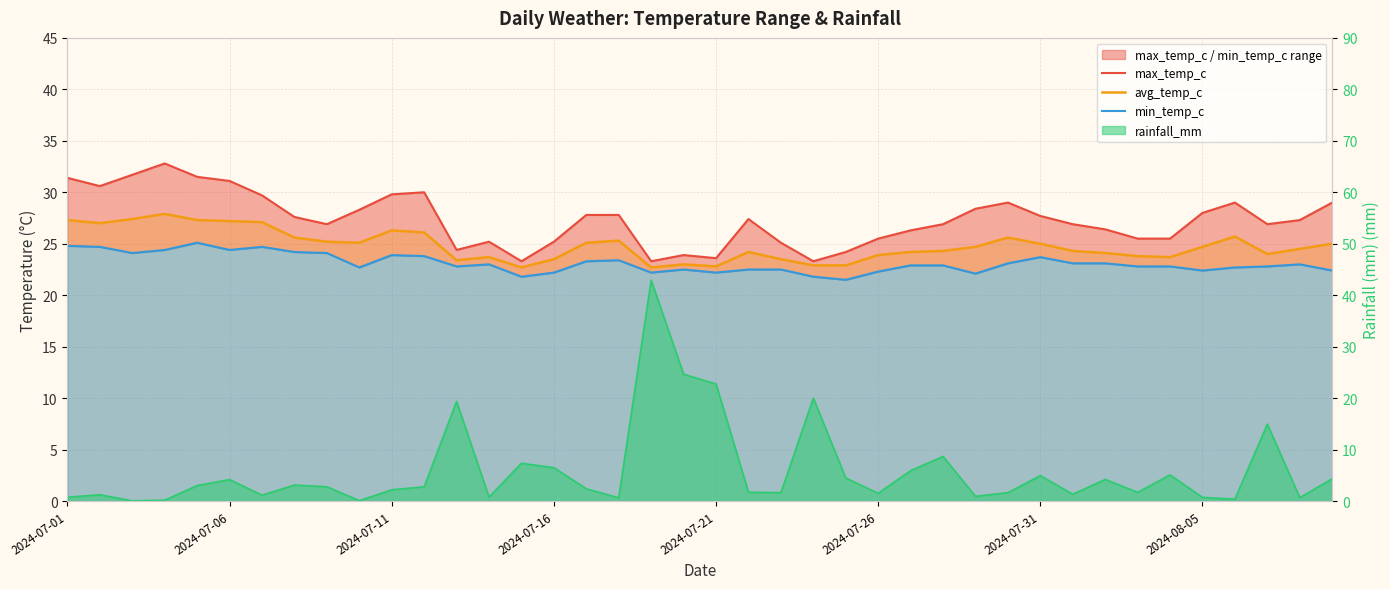

What is the difference between the min_temp_c values at 23 and 26?

1.1